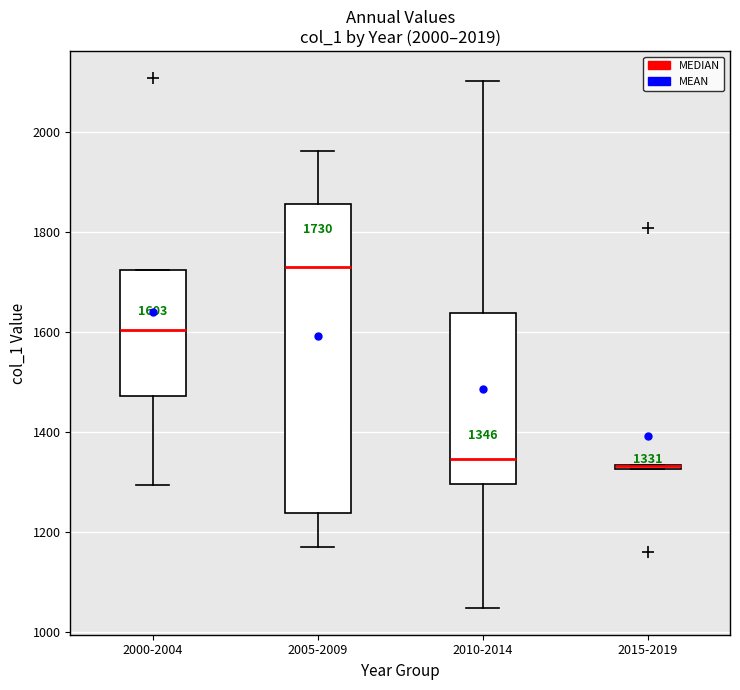

Which box is the tallest, from its lower edge to its upper edge?

2005-2009